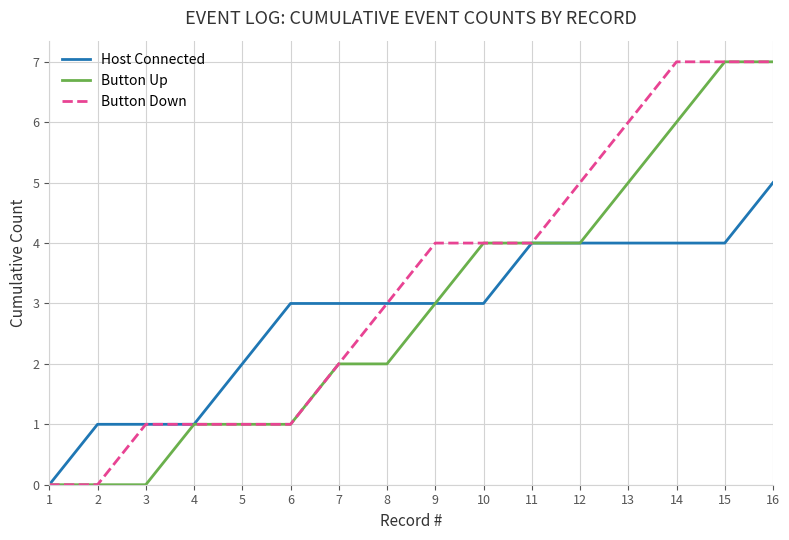

Does the chart have visible grid lines?

Yes